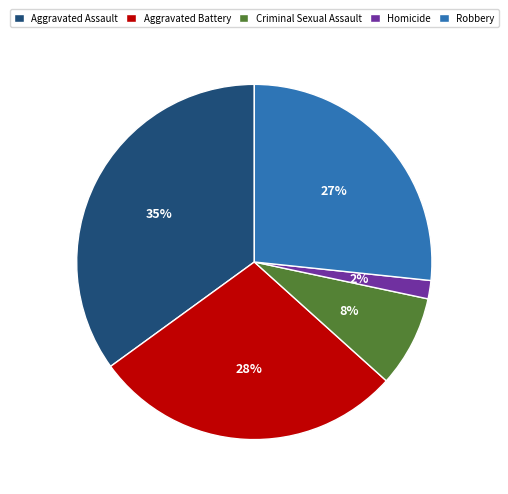

To the nearest percent, what percentage of the pie is Criminal Sexual Assault?

8%